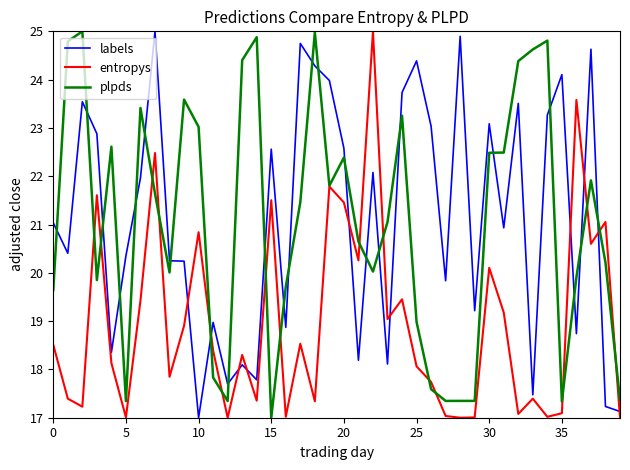

True or false: plpds and labels cross at least once.

True